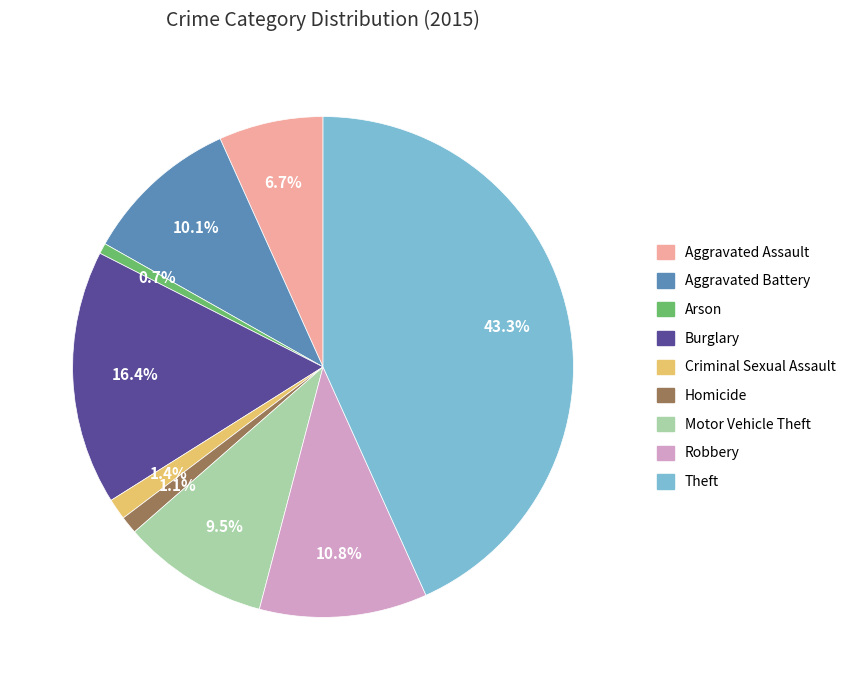

What is the largest slice in the pie chart?

Theft